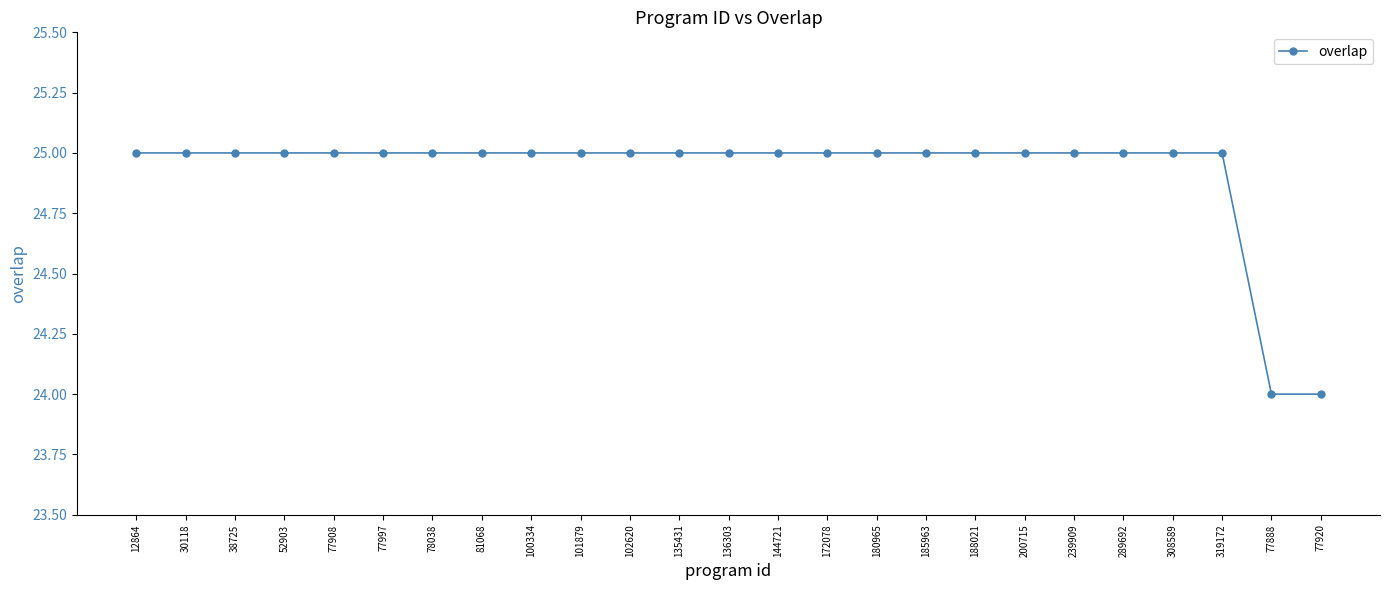

True or false: the data shows 25 at 319172.

True